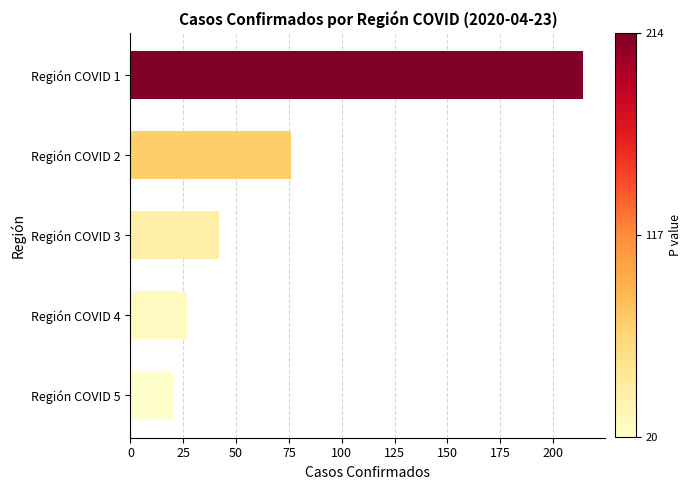

Is it true that the value at Región COVID 3 is 61?

False